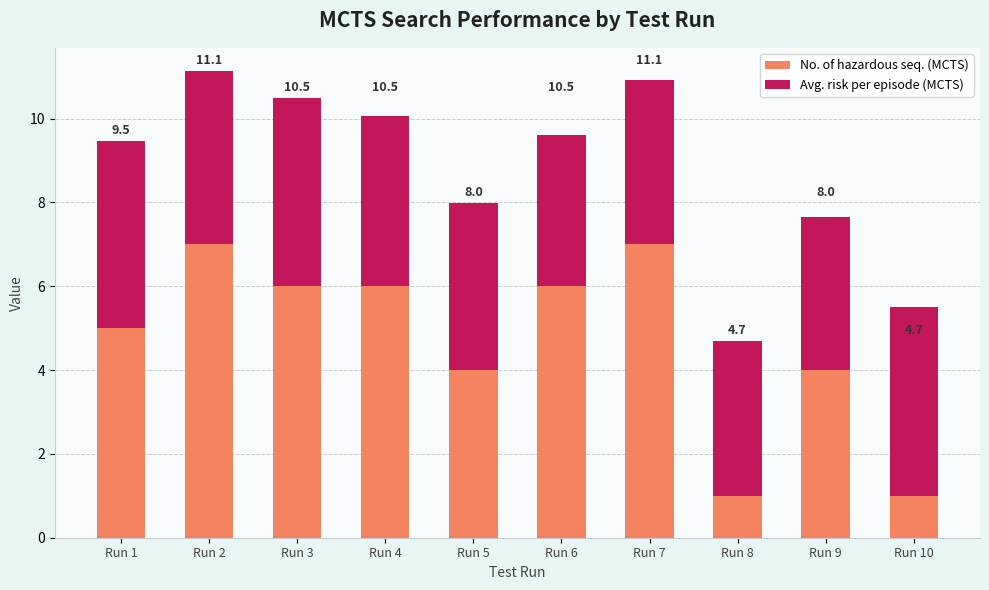

Does the chart contain stacked bars?

Yes